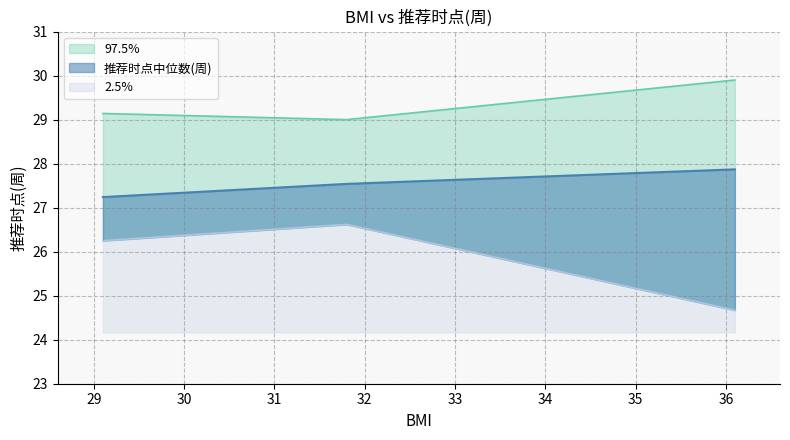

List the series in order of their peak value, lowest first.

2.5%, 推荐时点中位数(周), 97.5%